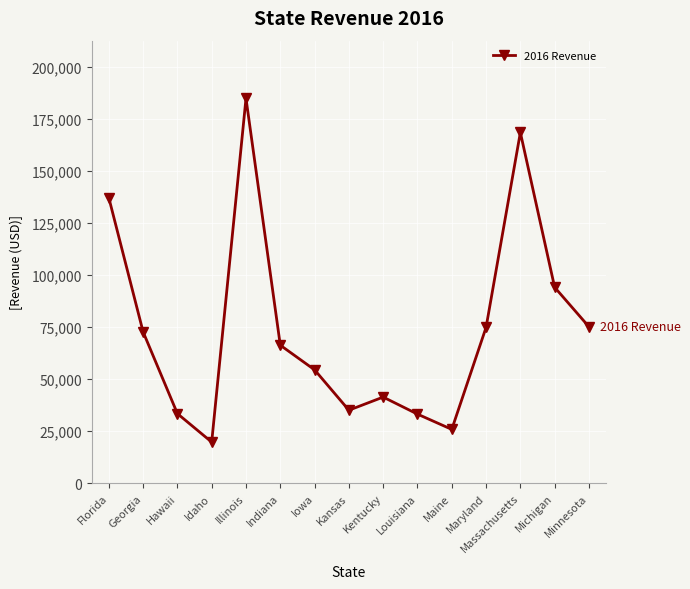

True or false: the data shows 19709 at Idaho.

True